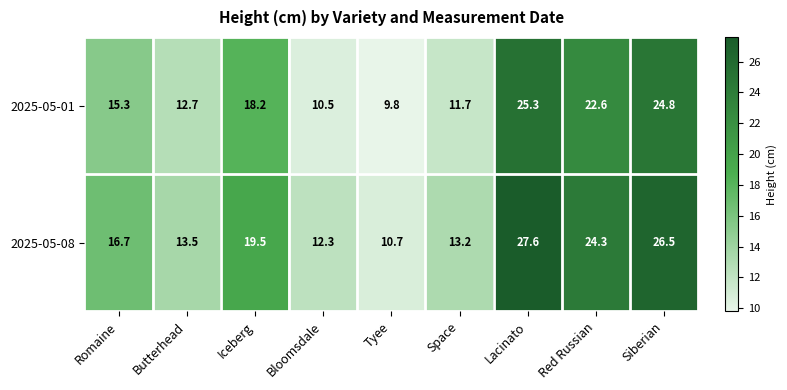

Reading right to left, what are all the values shown in this chart?

2025-05-01: Siberian=24.8	Red Russian=22.6	Lacinato=25.3	Space=11.7	Tyee=9.8	Bloomsdale=10.5	Iceberg=18.2	Butterhead=12.7	Romaine=15.3
2025-05-08: Siberian=26.5	Red Russian=24.3	Lacinato=27.6	Space=13.2	Tyee=10.7	Bloomsdale=12.3	Iceberg=19.5	Butterhead=13.5	Romaine=16.7